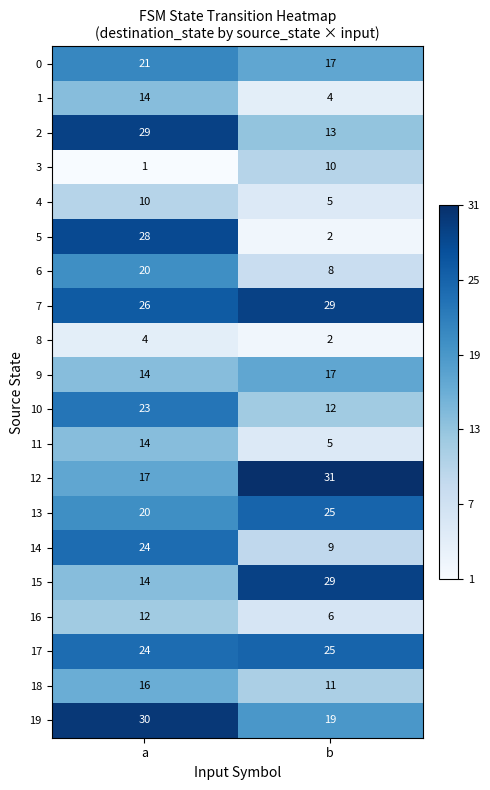

Where is 19 nearest to the value 24?

b